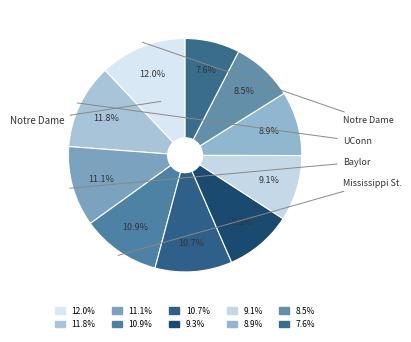

How many segments does this pie chart have?

10